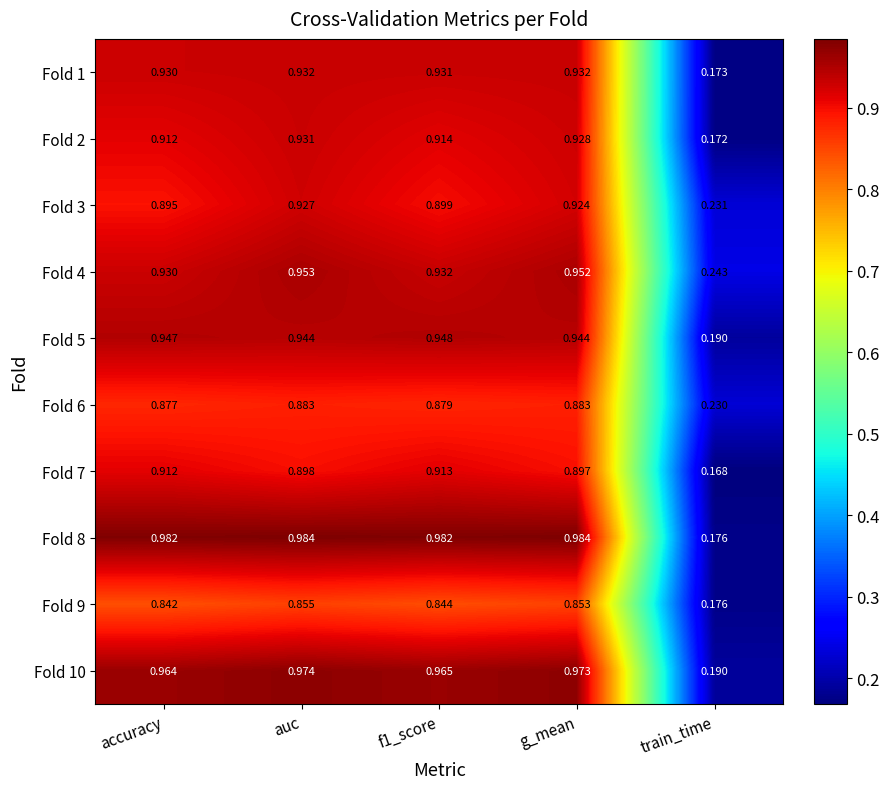

Which series has the widest spread of values?

Fold 8